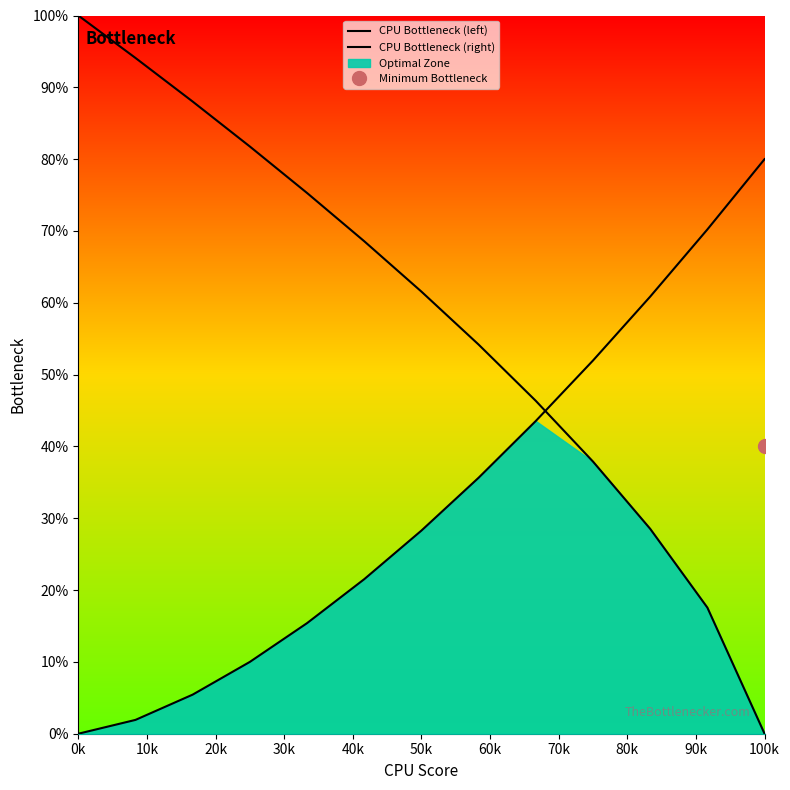

True or false: CPU Bottleneck (left) has more than 0 points higher than both neighbors.

False